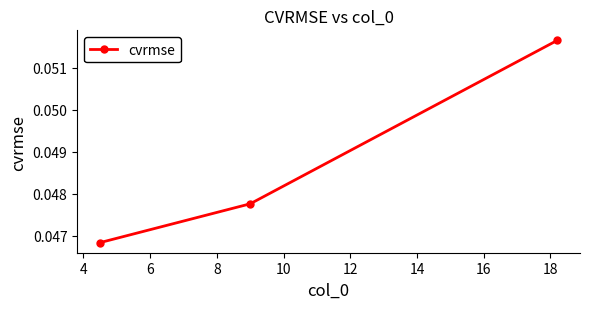

Does the chart have visible grid lines?

No